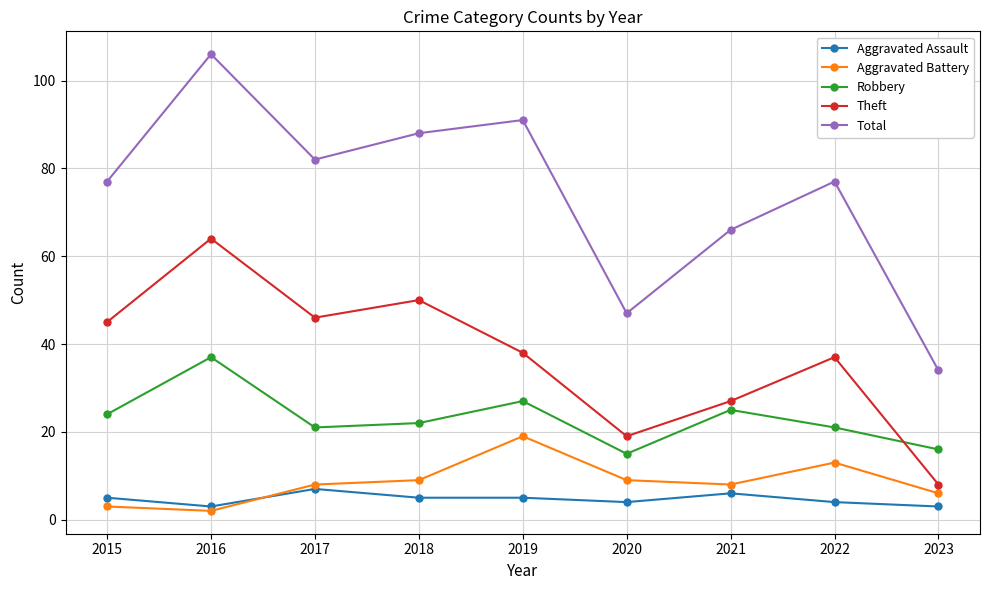

Between 2017 and 2021, which series saw the biggest shift?

Theft